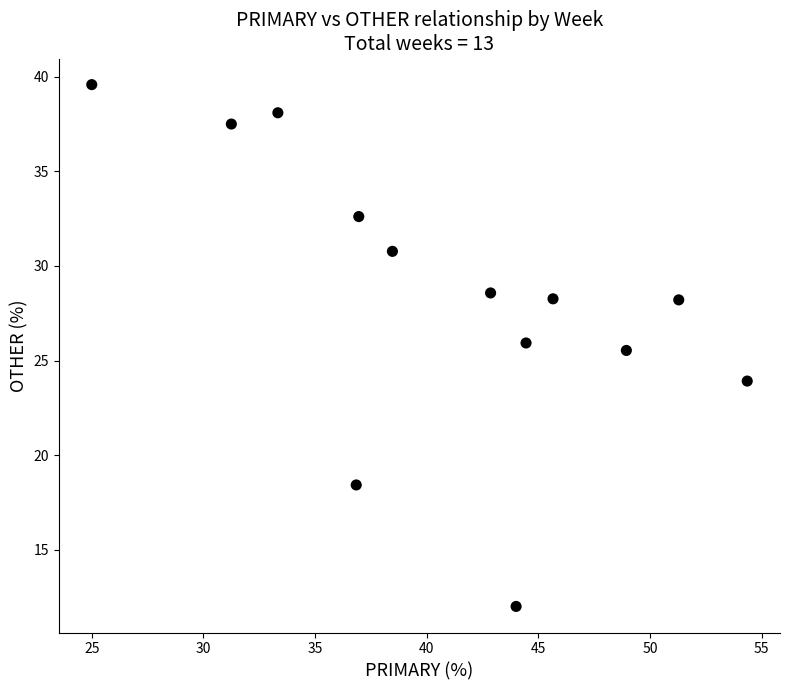

What is the range of Y values (max minus min)?

27.6